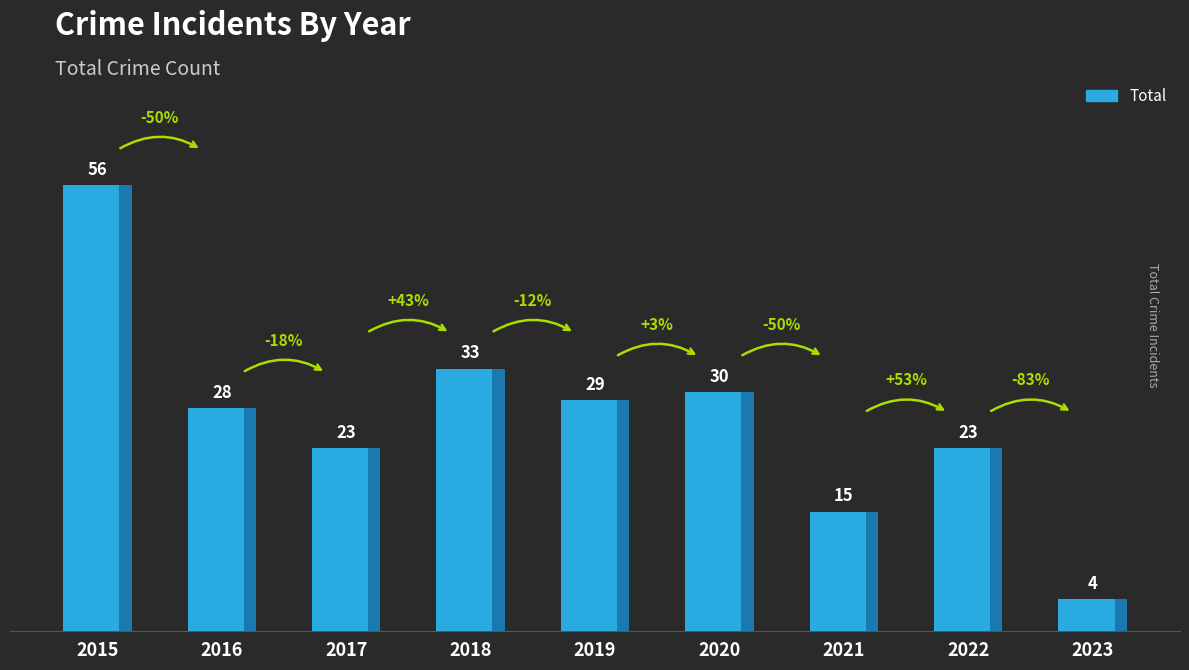

List the labels in order of value, largest first.

2015, 2018, 2020, 2019, 2016, 2017, 2022, 2021, 2023